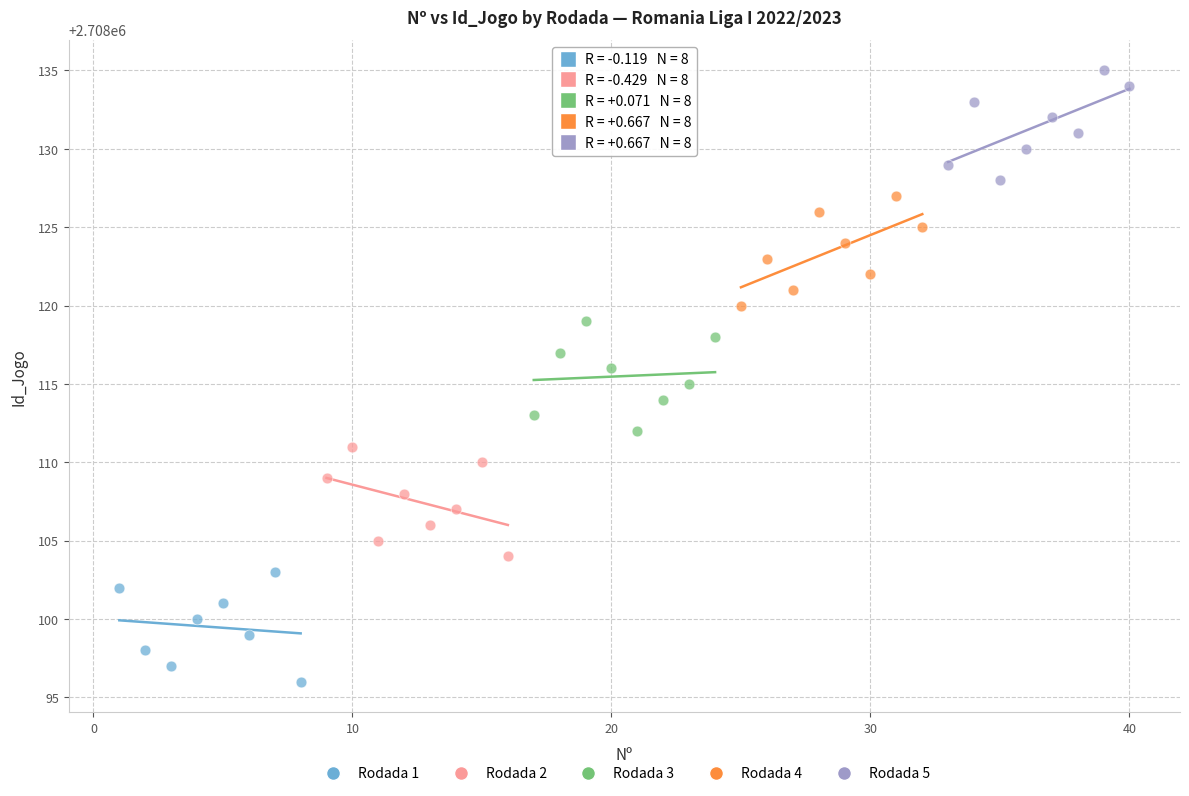

What are all the series names shown in the legend?

Rodada 1, Rodada 2, Rodada 3, Rodada 4, Rodada 5